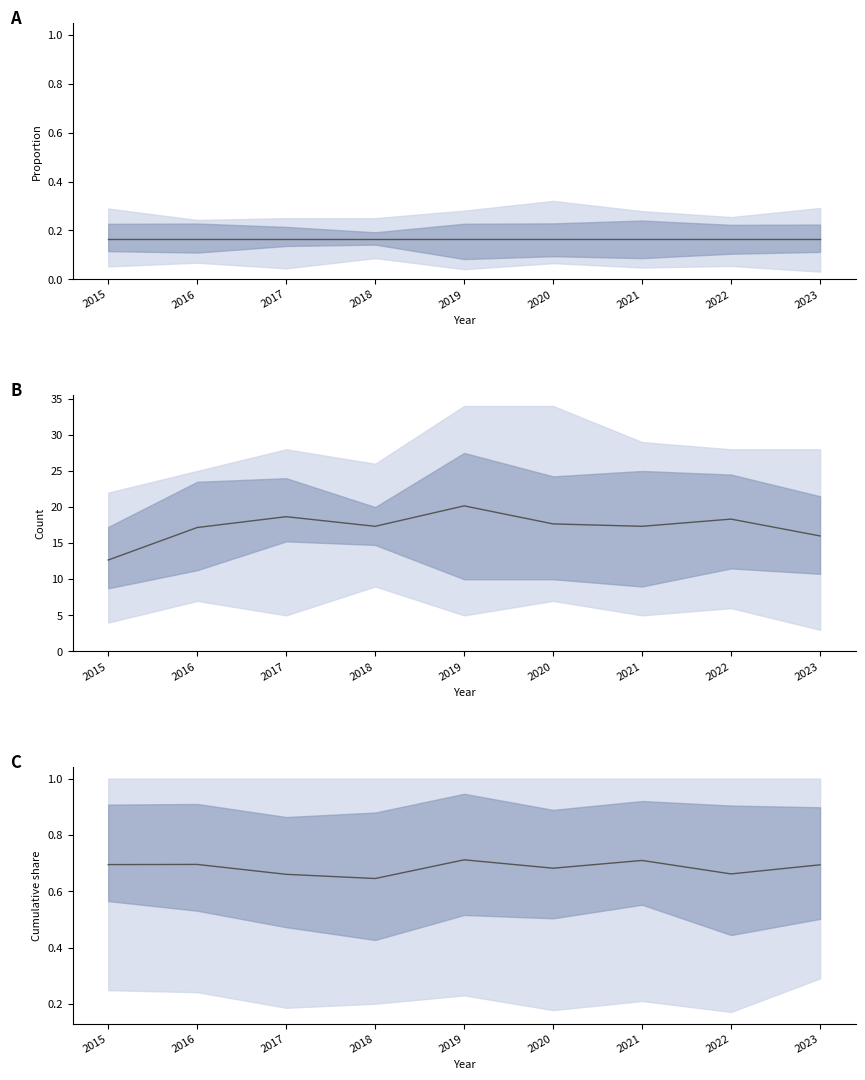

How many interior local peaks does the Cumulative share series have?

3